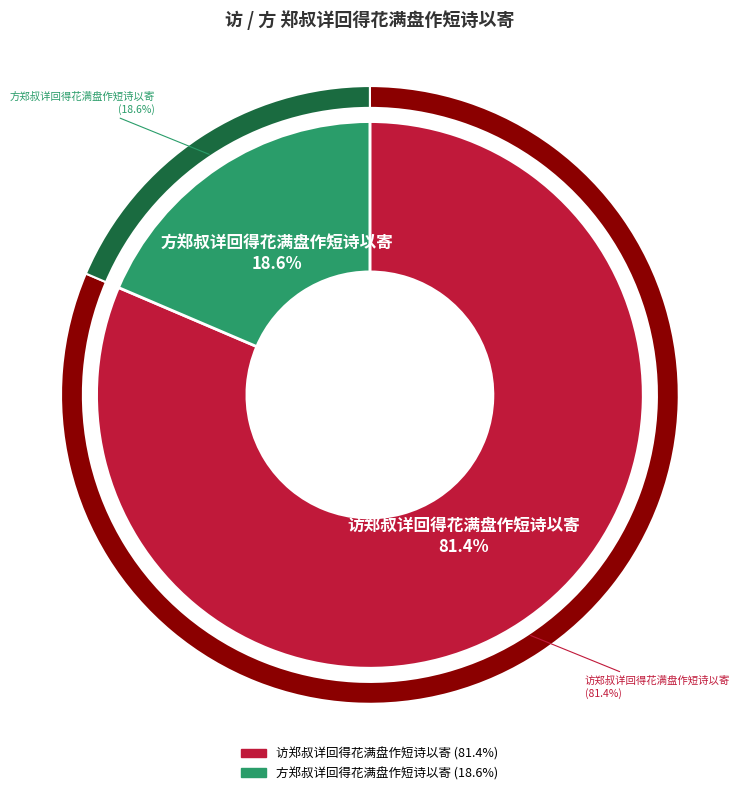

Is it true that 访郑叔详回得花满盘作短诗以寄 is 81% of the pie?

True